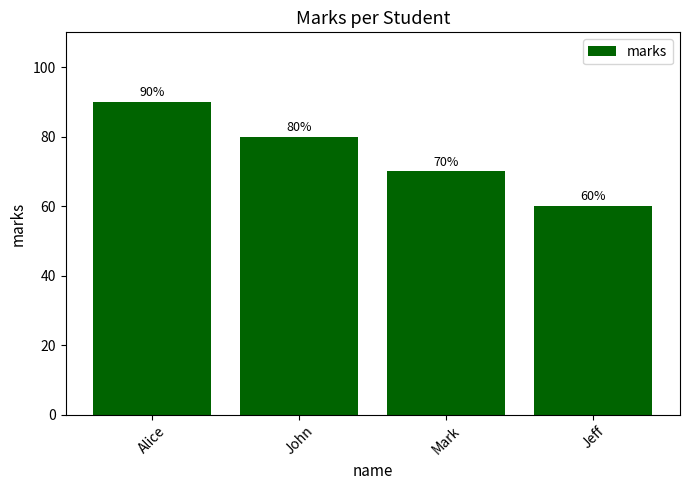

Reading right to left, list all the values displayed in this chart.

Jeff=60	Mark=70	John=80	Alice=90